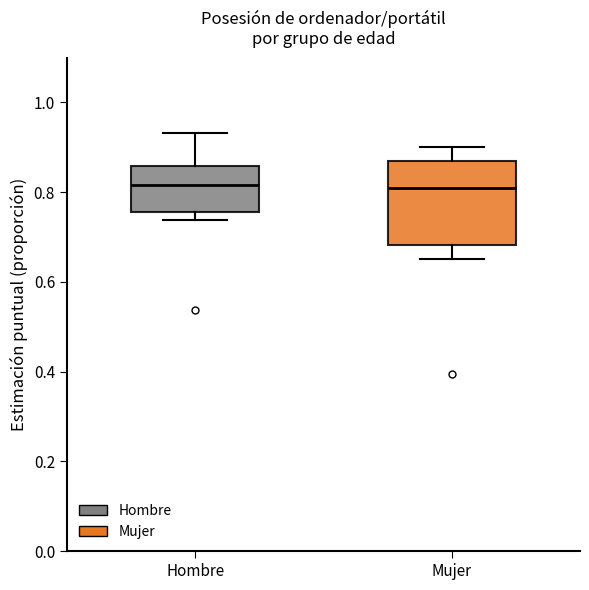

Reading left to right, transcribe this box plot: for each box, give where its median line is, the range the box spans, and where its two whiskers end, as read against the y-axis. The values are not printed on the chart, so give them approximately, as read against the axis.

Hombre: median 0.82, box 0.76 to 0.86, whiskers 0.74 to 0.94
Mujer: median 0.80, box 0.68 to 0.88, whiskers 0.66 to 0.90